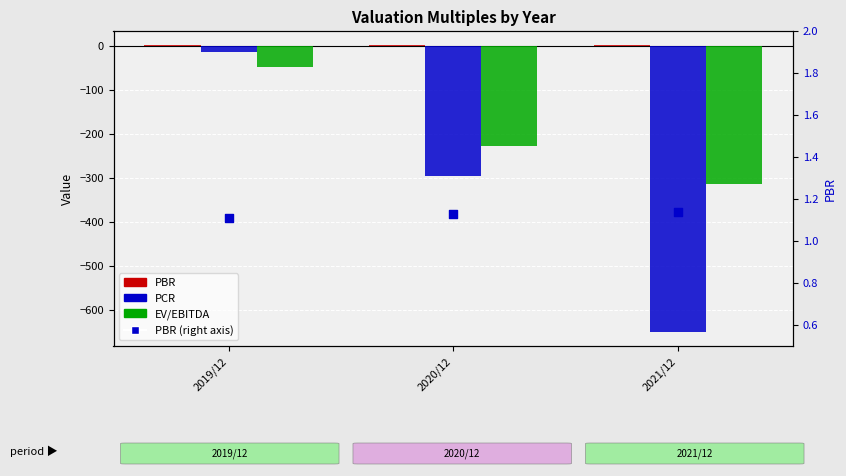

At how many categories does at least one series exceed -457?

3